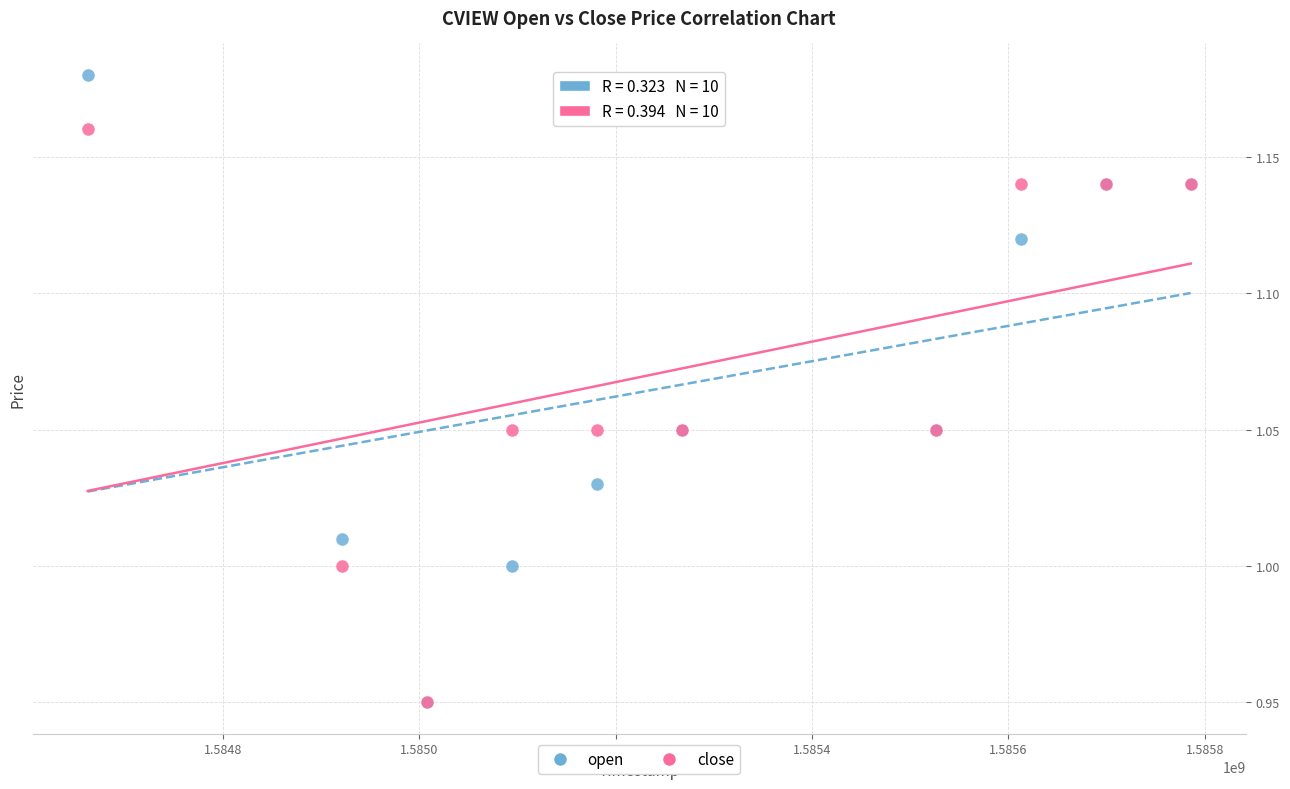

What are all the series names shown in the legend?

open, close